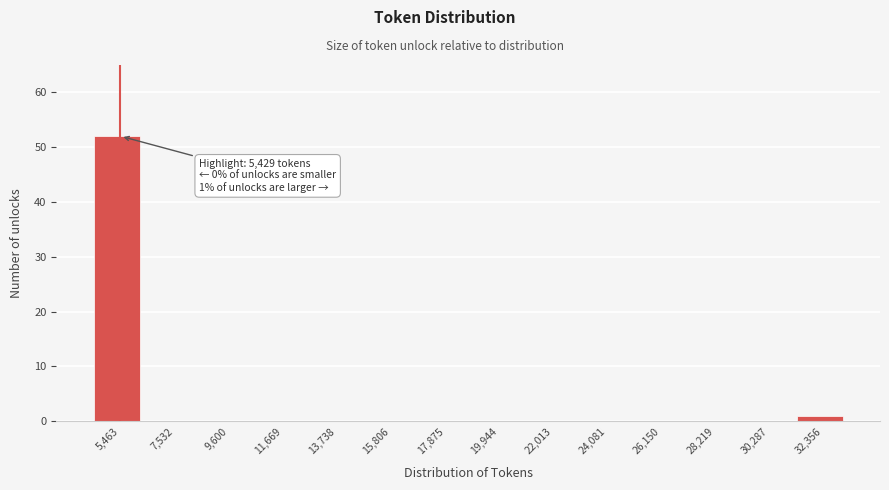

Which range on the x-axis has the tallest bar?

4500 to 6500